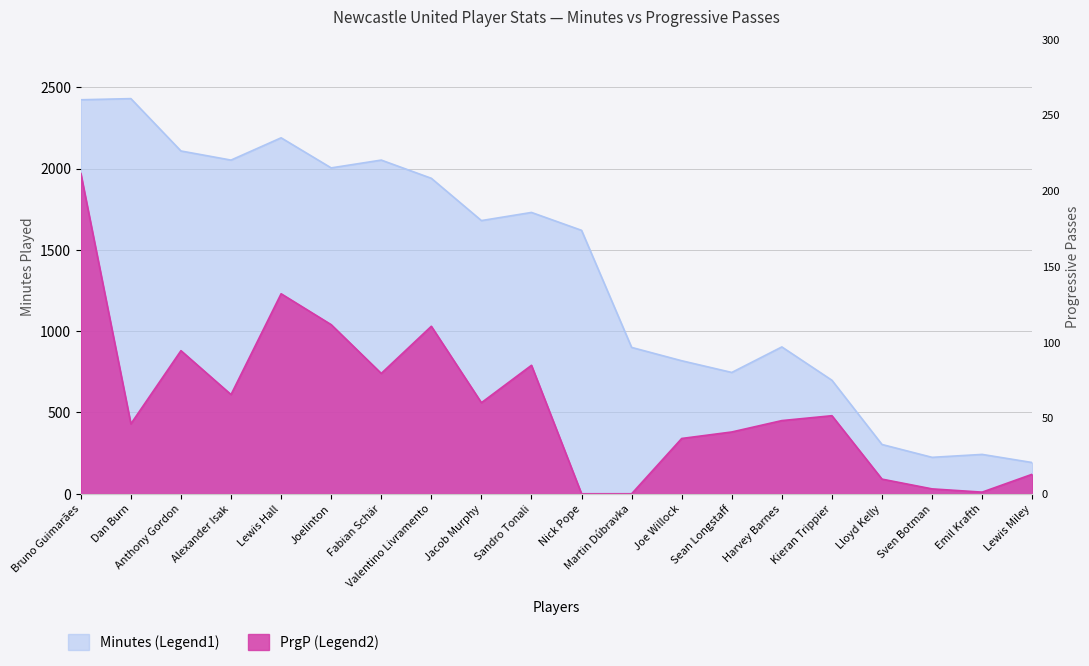

How many data points does each series have?

20